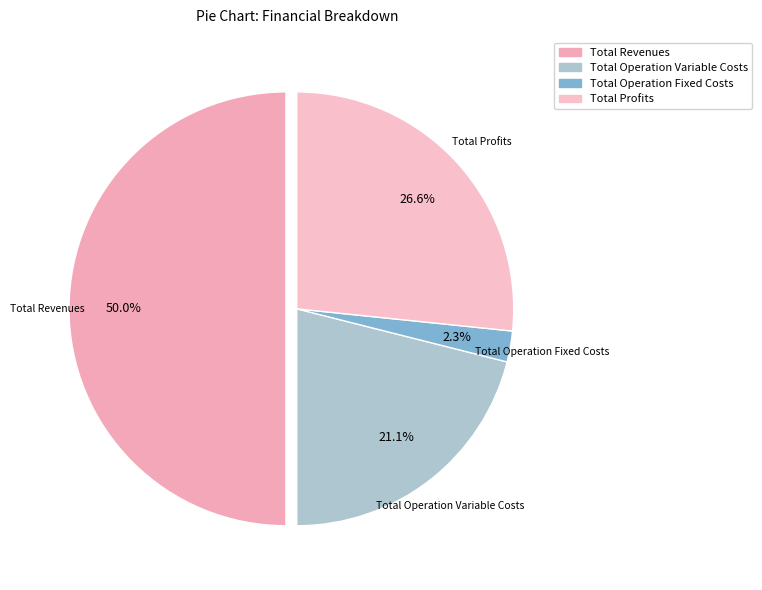

Count the number of slices in the pie.

4